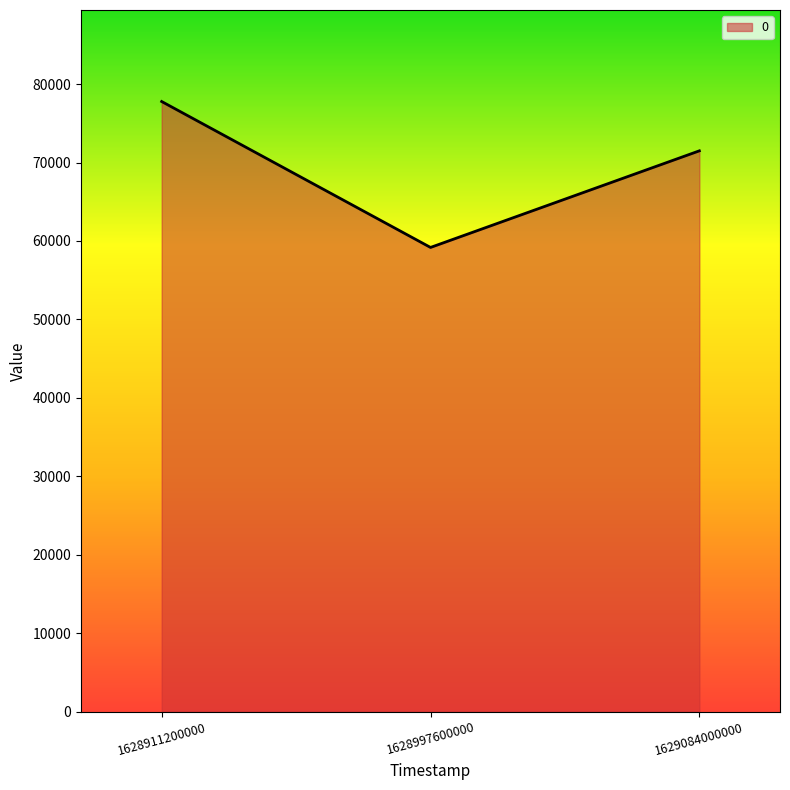

Rank the categories by value from highest to lowest.

1628911200000, 1629084000000, 1628997600000